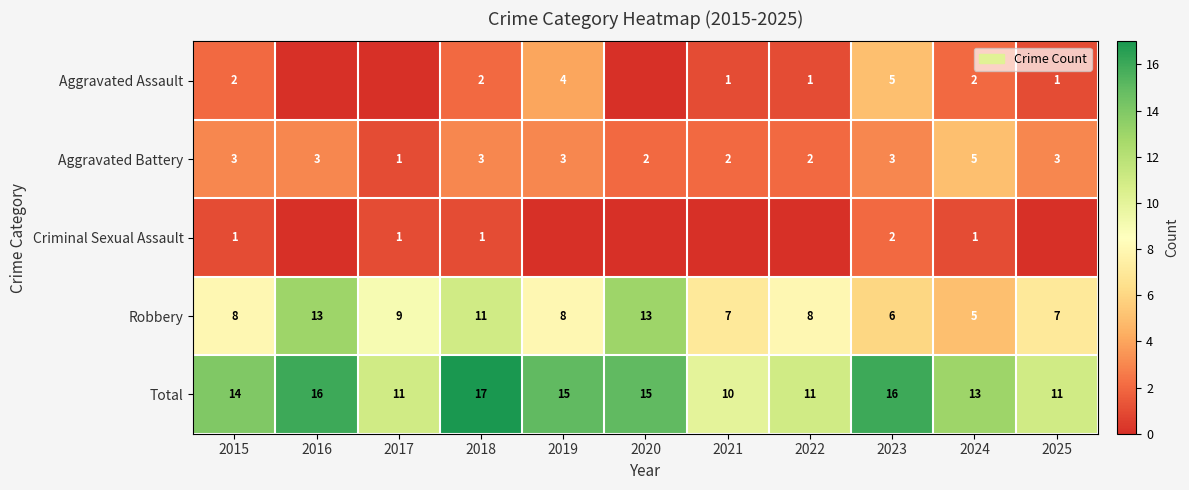

At which category is the sum across all series the highest?

2018